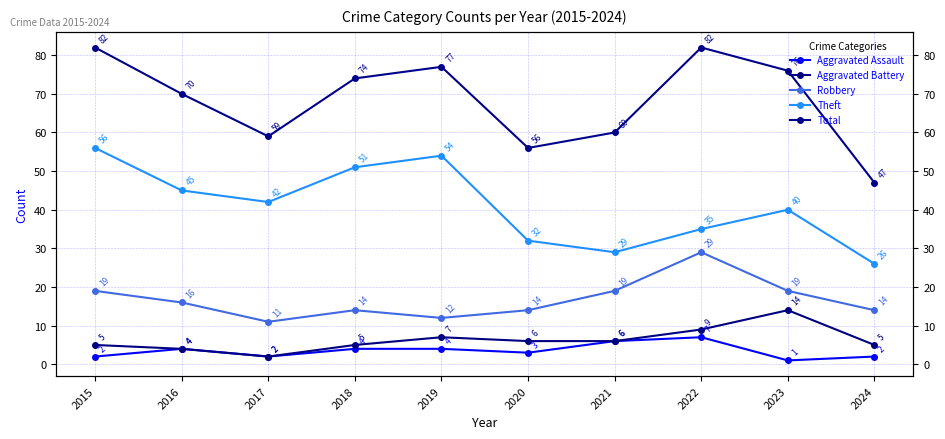

What is the value of the Robbery point at the 6th from the left?

14